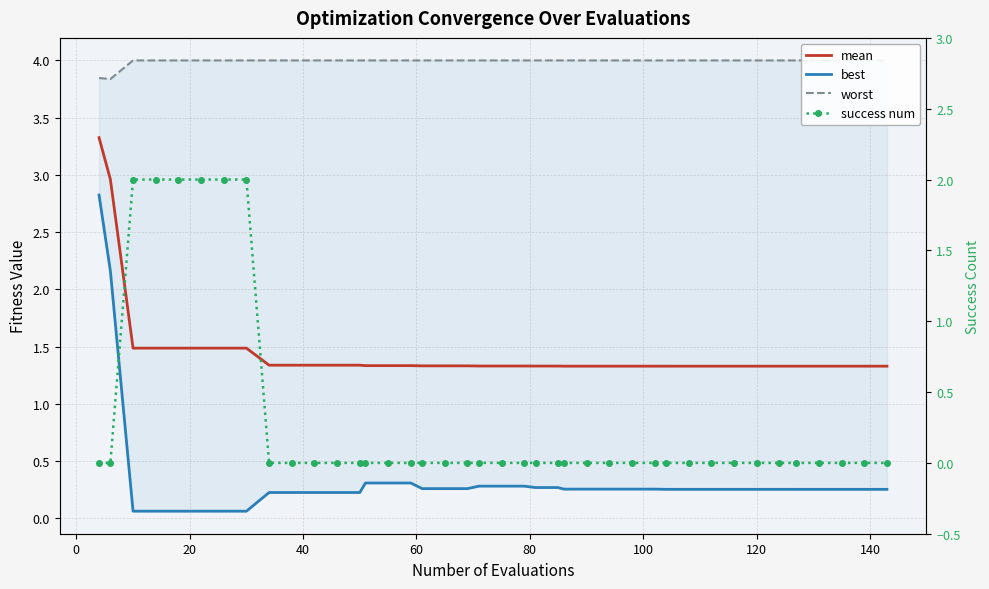

What is the difference between the maximum and minimum values in the success num series?

2.0